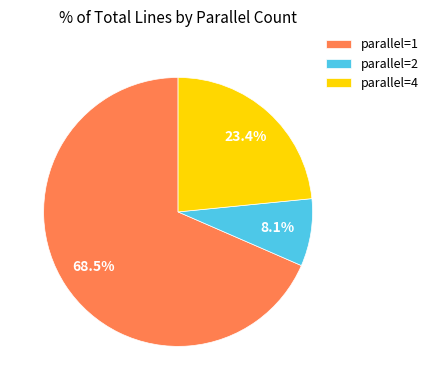

What is the majority slice?

parallel=1